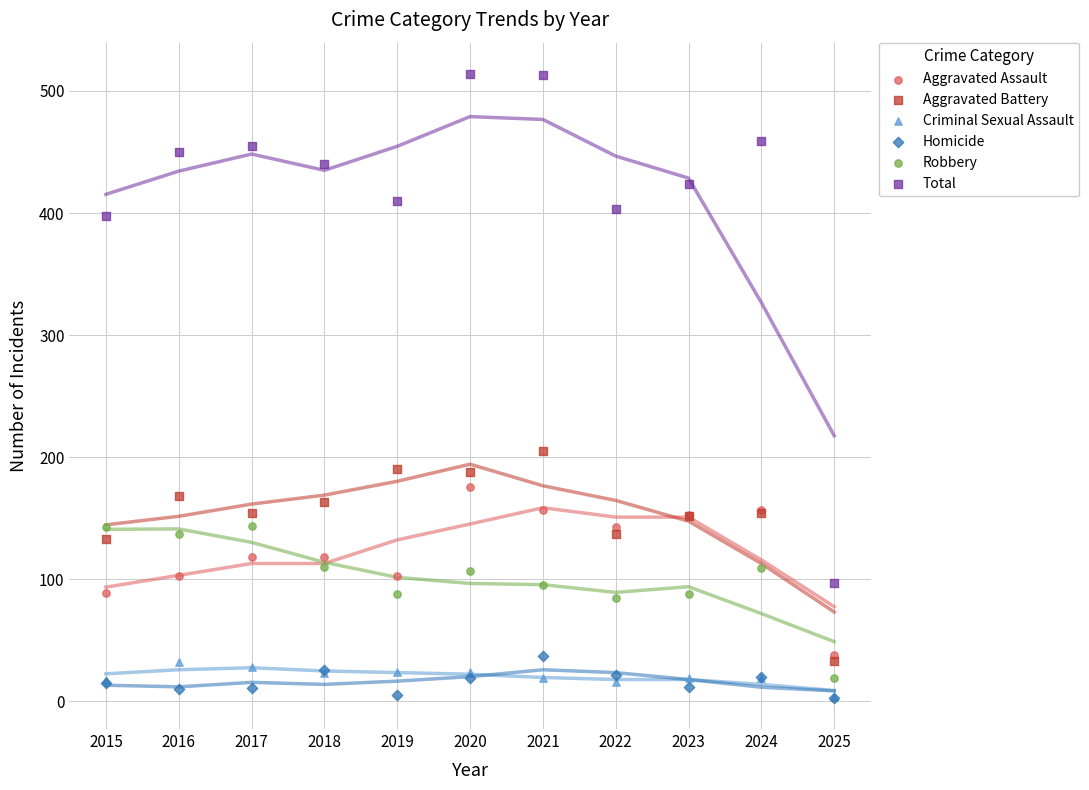

Across all series, what Y value is closest to 258?

205